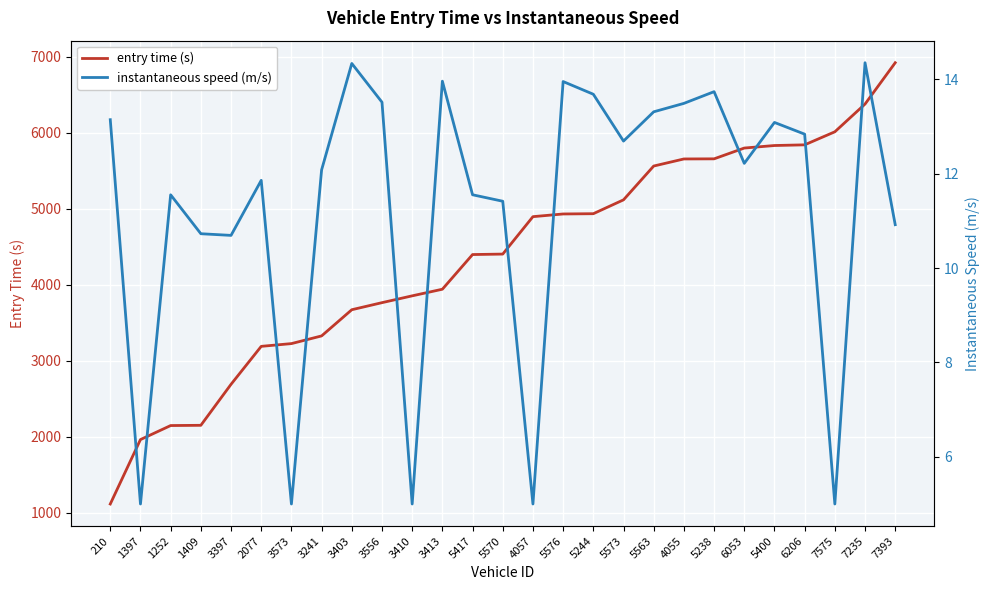

At which label does entry time (s) reach its peak?

7393